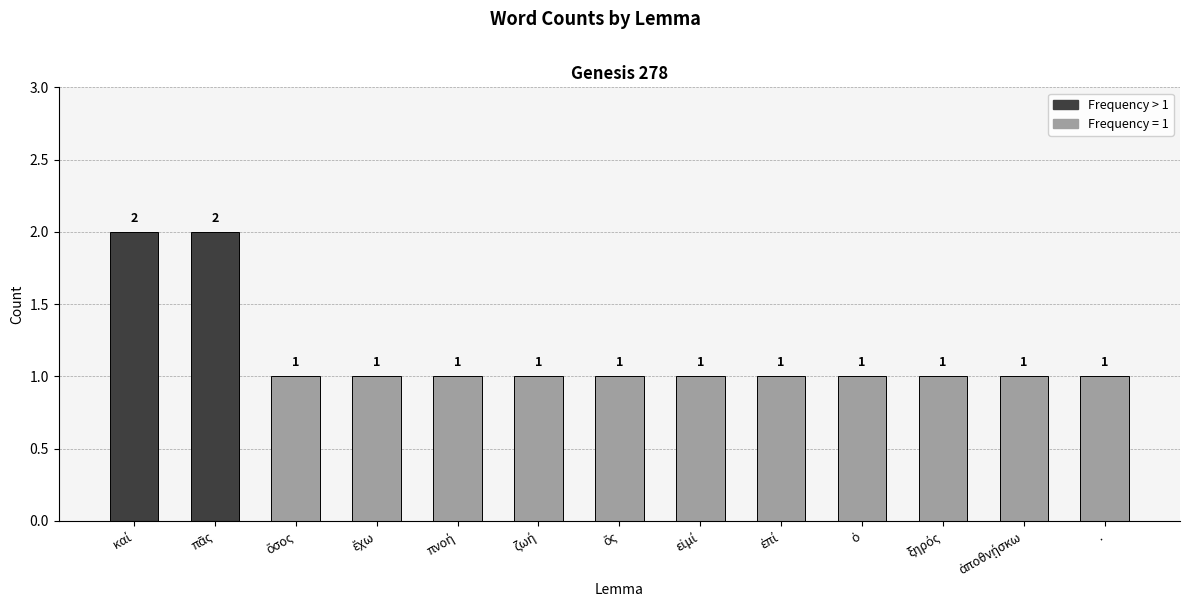

What is the value of the 10th bar from the left?

1